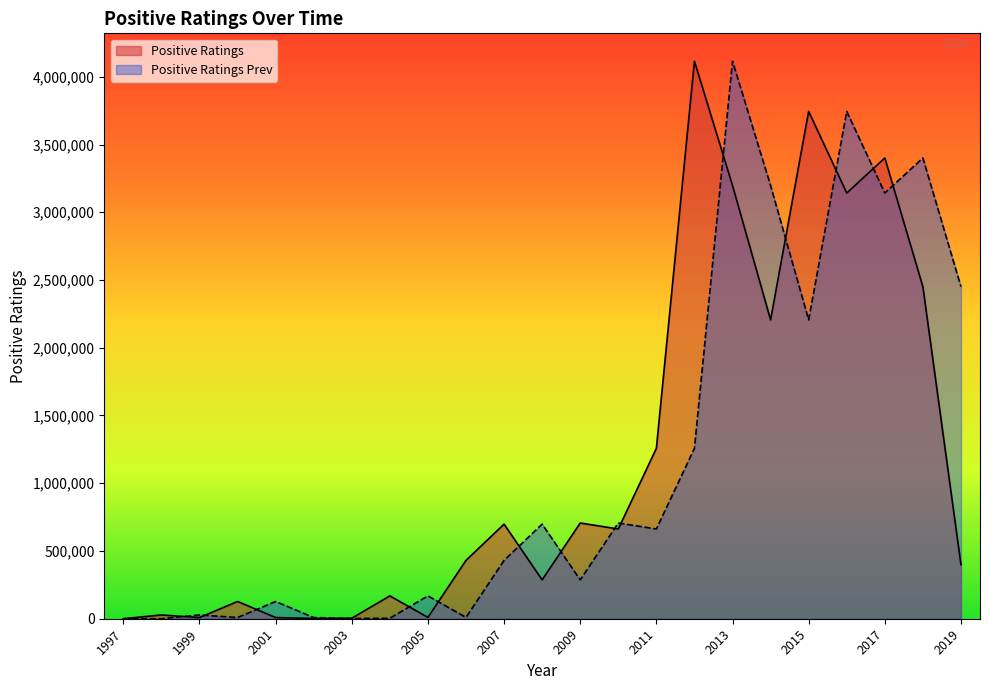

Is the value of Positive Ratings Prev at 2019 greater than the value of Positive Ratings at 1999?

Yes